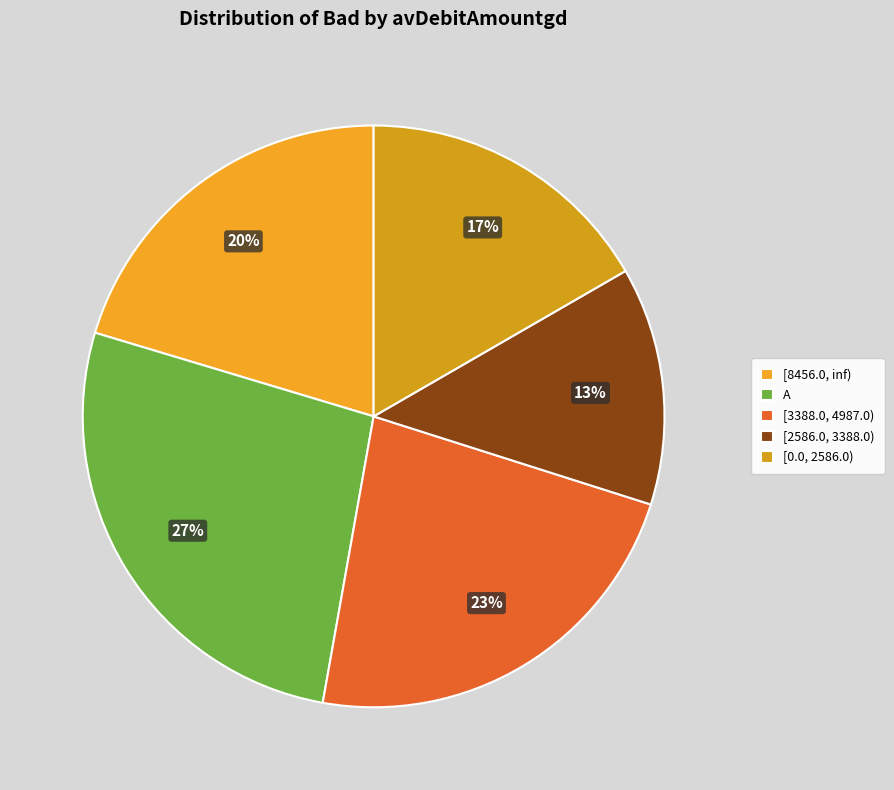

True or false: A accounts for 37% of the total.

False